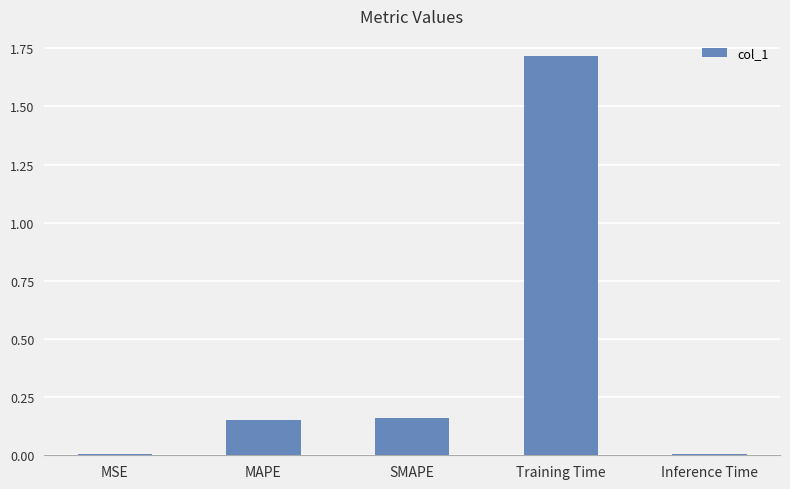

The value at MSE is 0.0. True or false?

True